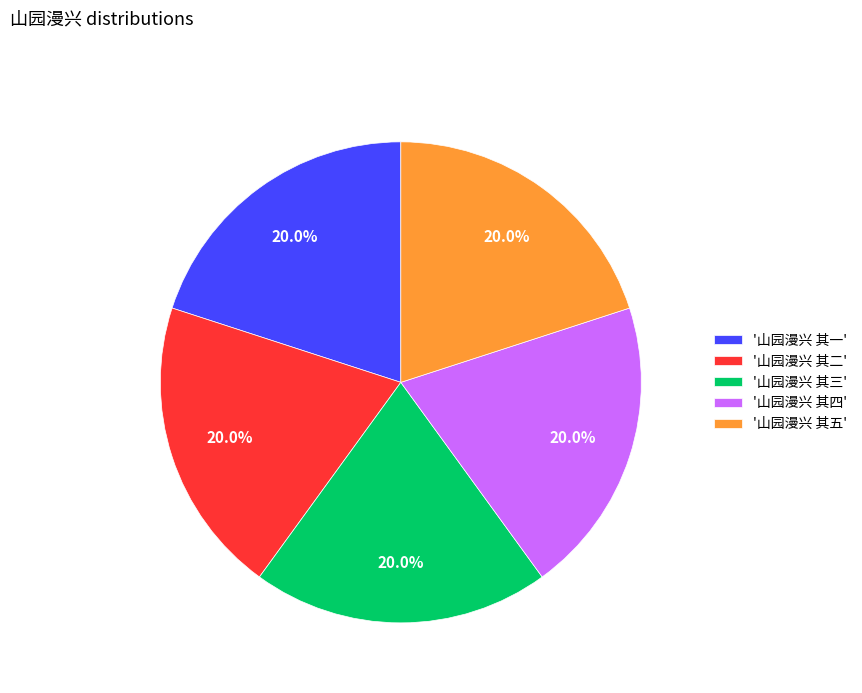

Approximately how many times larger is the value at '山园漫兴 其五' compared to '山园漫兴 其三'?

1.0